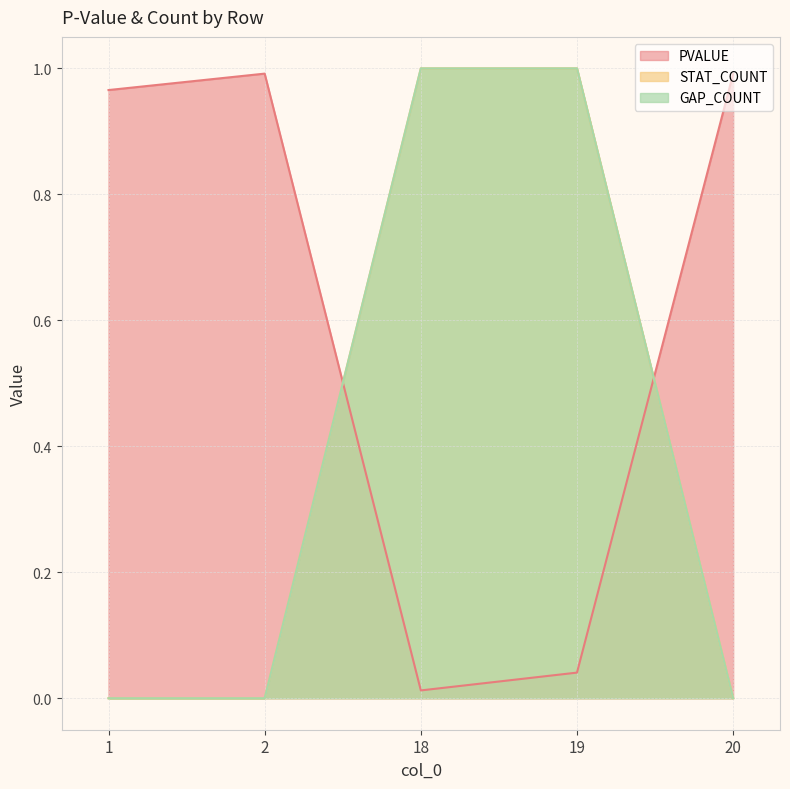

The PVALUE series shows 0.0 at 18. True or false?

True